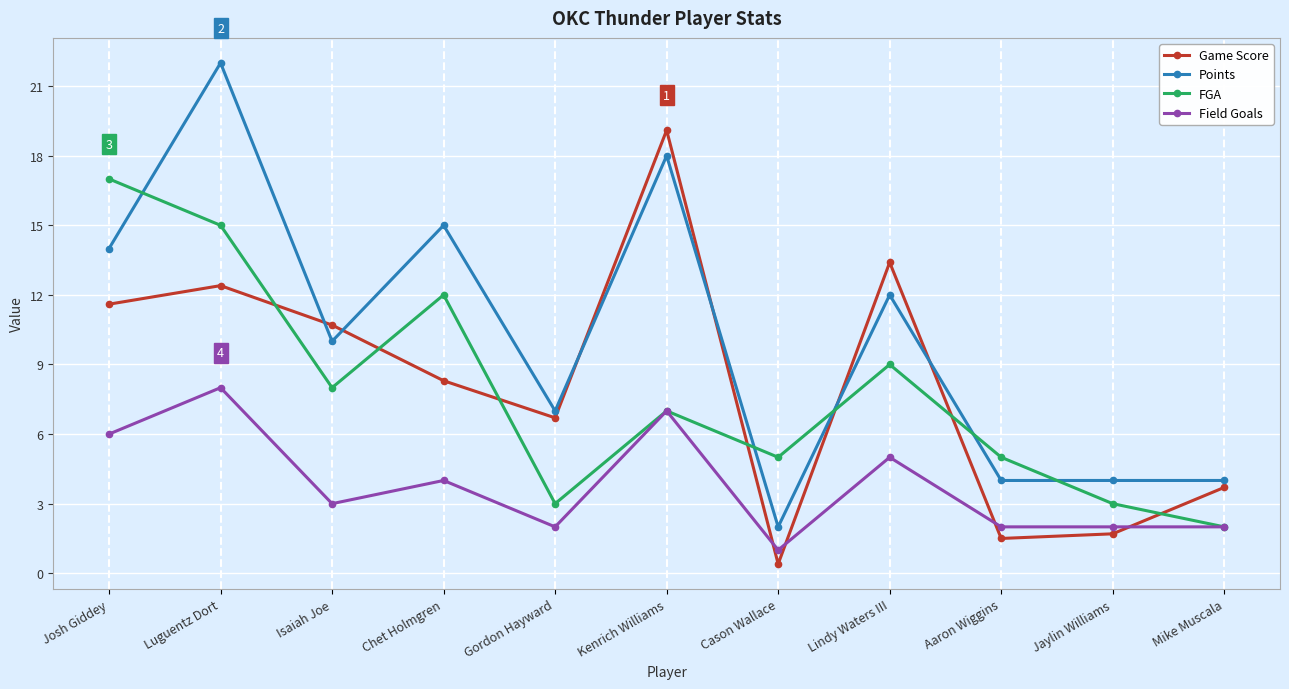

Reading left to right, extract all data points from this chart.

Game Score: 11.6	12.4	10.7	8.3	6.7	19.1	0.4	13.4	1.5	1.7	3.7
Points: 14.0	22.0	10.0	15.0	7.0	18.0	2.0	12.0	4.0	4.0	4.0
FGA: 17.0	15.0	8.0	12.0	3.0	7.0	5.0	9.0	5.0	3.0	2.0
Field Goals: 6.0	8.0	3.0	4.0	2.0	7.0	1.0	5.0	2.0	2.0	2.0